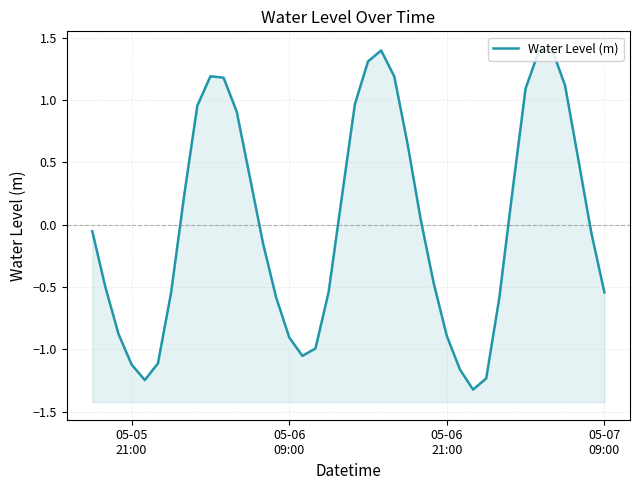

Reading right to left, extract all data points from this chart.

-0.5	-0.1	0.5	1.1	1.4	1.4	1.1	0.3	-0.6	-1.2	-1.3	-1.2	-0.9	-0.5	0.0	0.7	1.2	1.4	1.3	1.0	0.2	-0.5	-1.0	-1.1	-0.9	-0.6	-0.1	0.4	0.9	1.2	1.2	1.0	0.2	-0.5	-1.1	-1.2	-1.1	-0.9	-0.5	-0.1